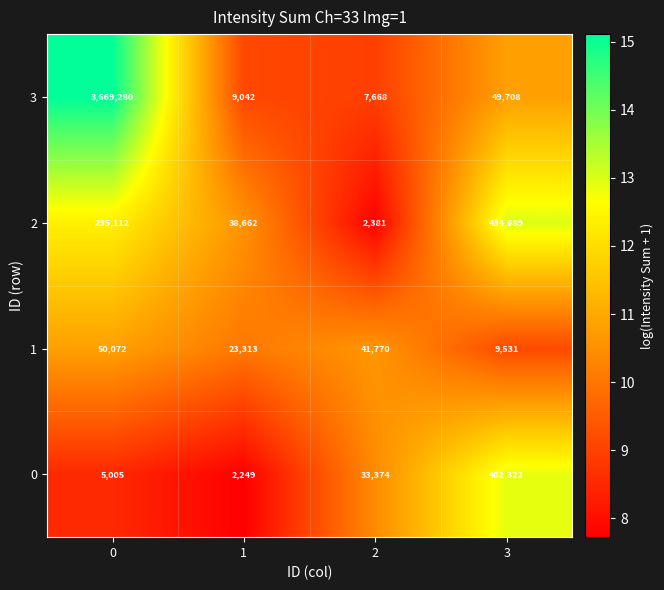

What is the difference between the second highest and minimum values in the 3 series?

42040